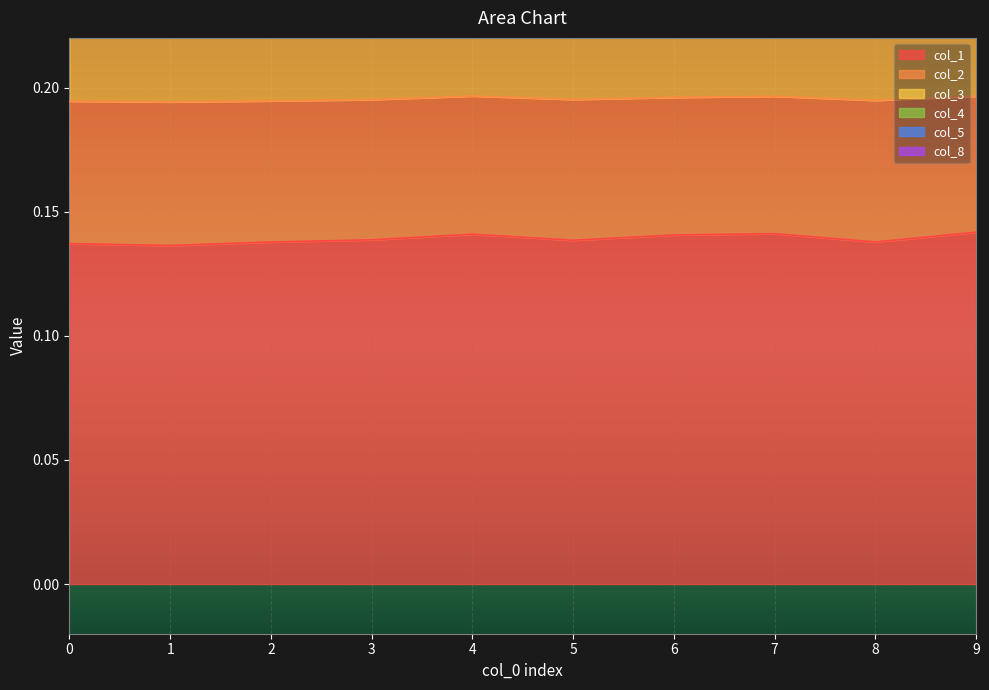

At which category does col_1 reach its first local peak?

4